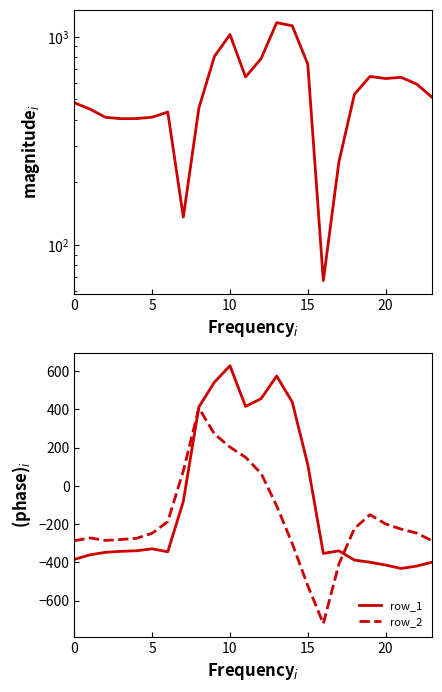

Is this an area chart (filled region under the line)?

No